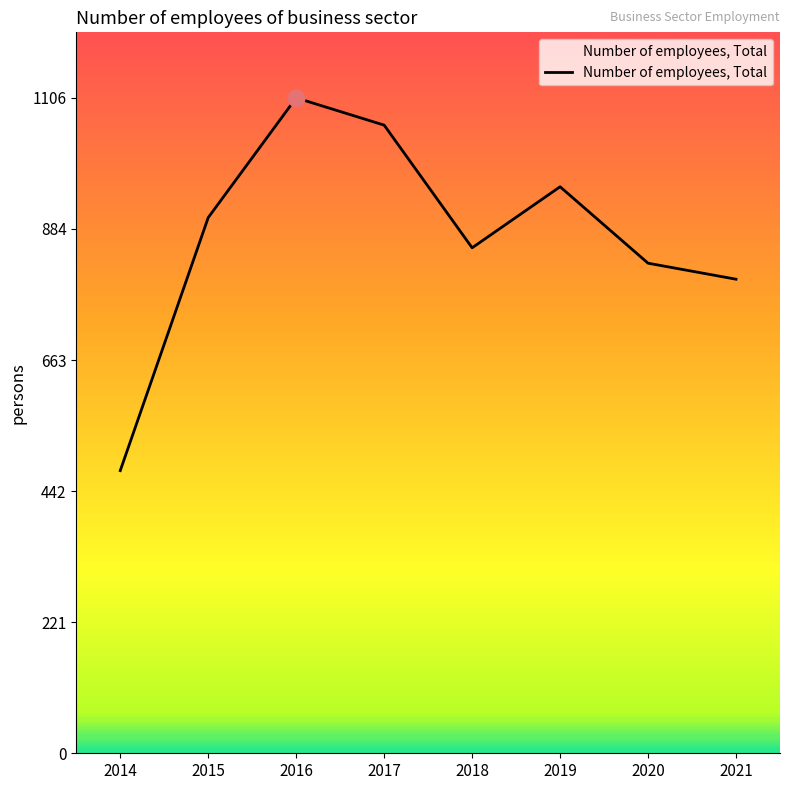

Which label corresponds to the smallest value in the chart?

2014